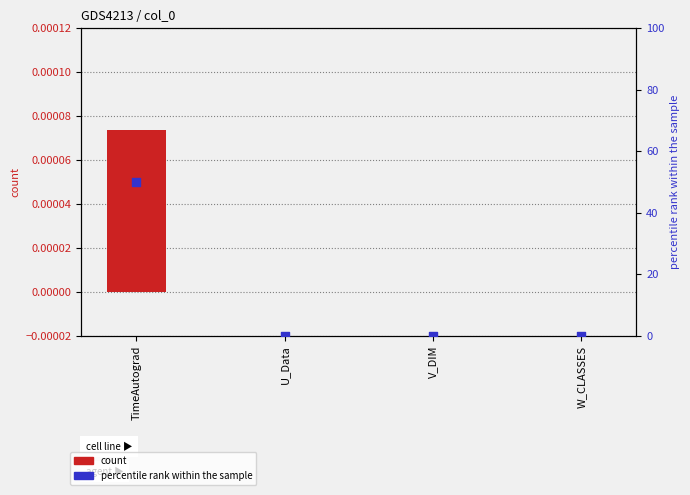

Which series has the largest total across all categories?

percentile rank within the sample